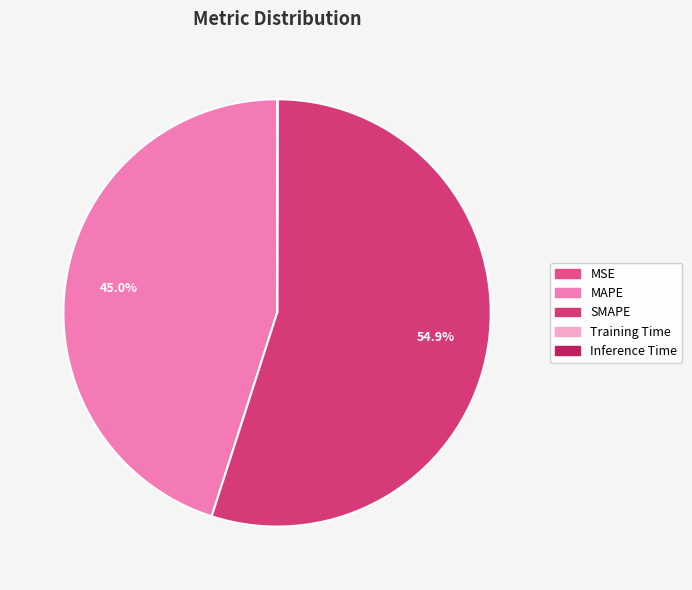

Which slice is the smallest?

MSE